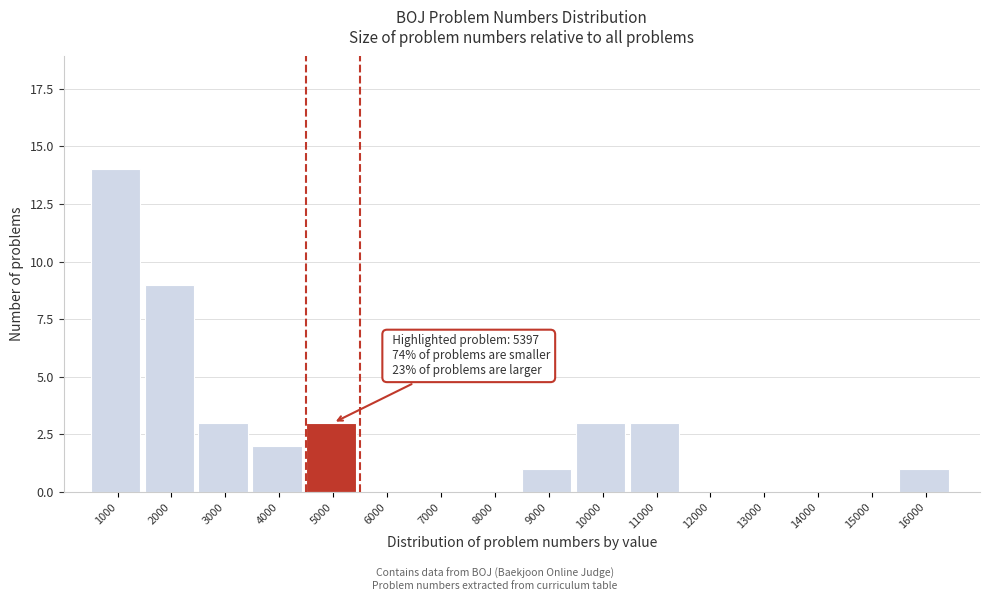

Reading left to right, extract all data points from this chart.

1000=14	2000=9	3000=3	4000=2	5000=3	6000=0	7000=0	8000=0	9000=1	10000=3	11000=3	12000=0	13000=0	14000=0	15000=0	16000=1